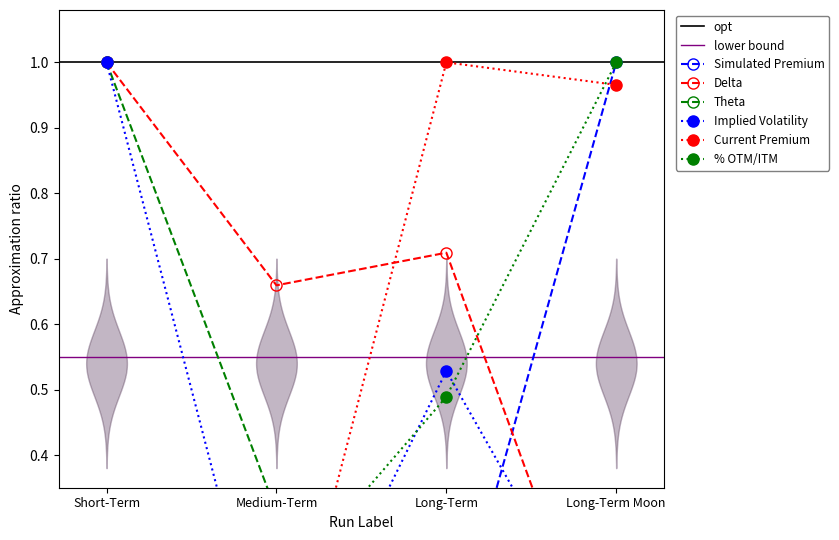

True or false: Theta has more than 0 points higher than both neighbors.

False